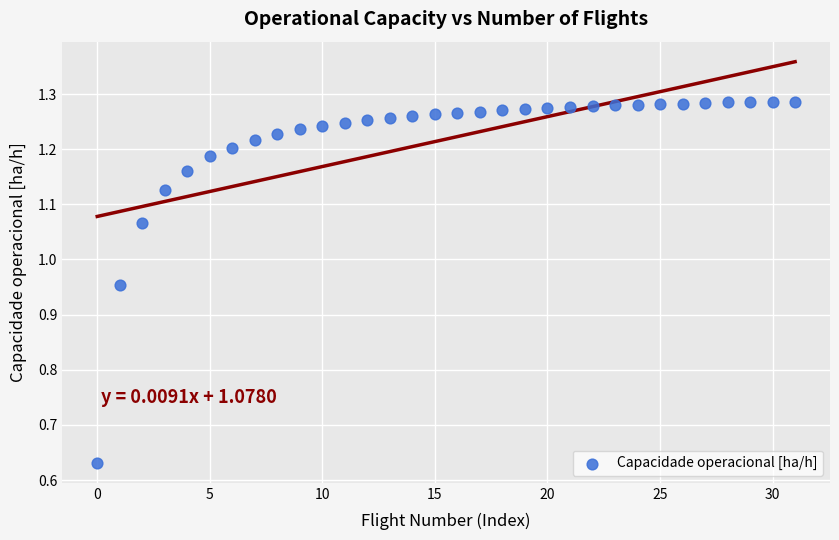

What is the range of Y values (max minus min)?

0.7